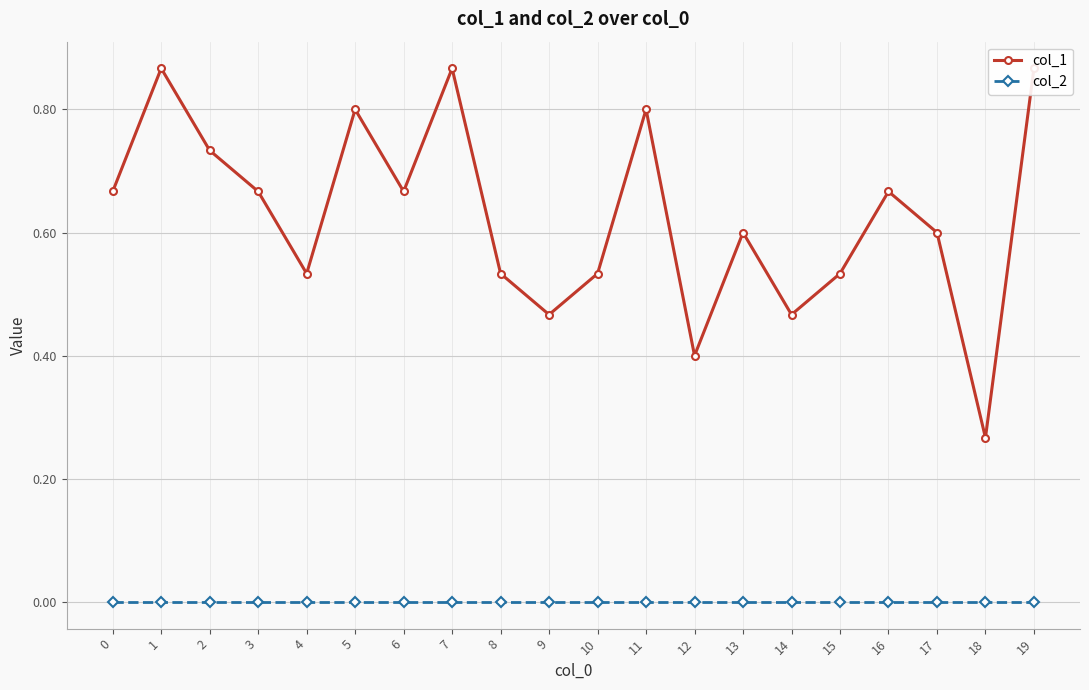

At which label does col_1 reach its peak?

1